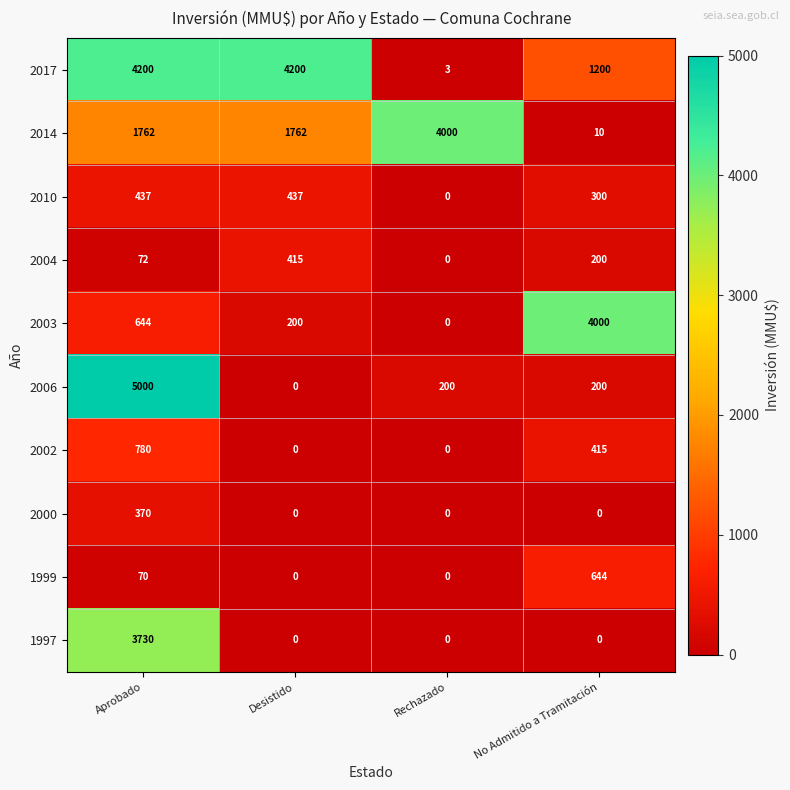

How many values in 1999 are above zero?

2